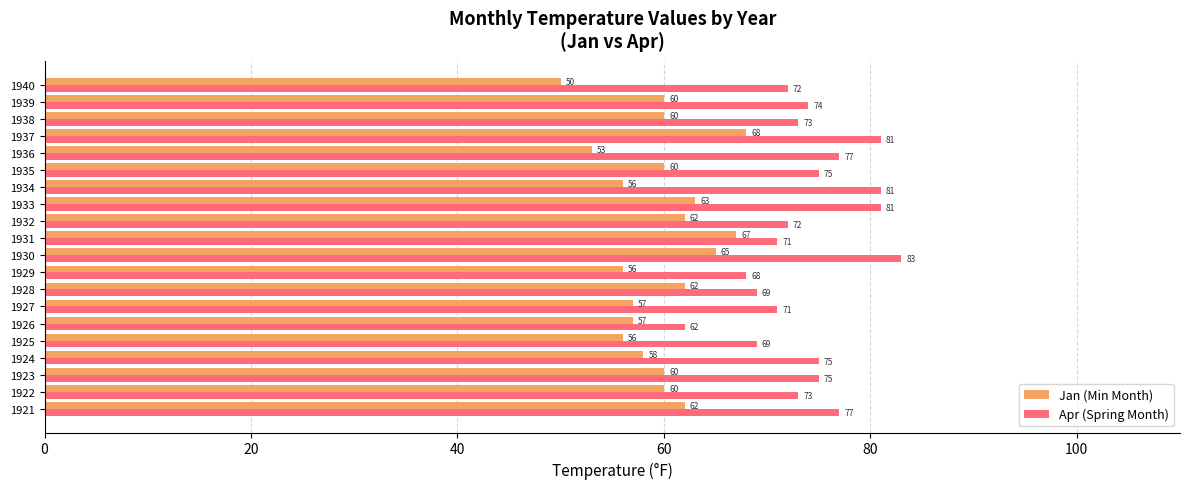

Rank the series by their average value, from highest to lowest.

Apr (Spring Month), Jan (Min Month)